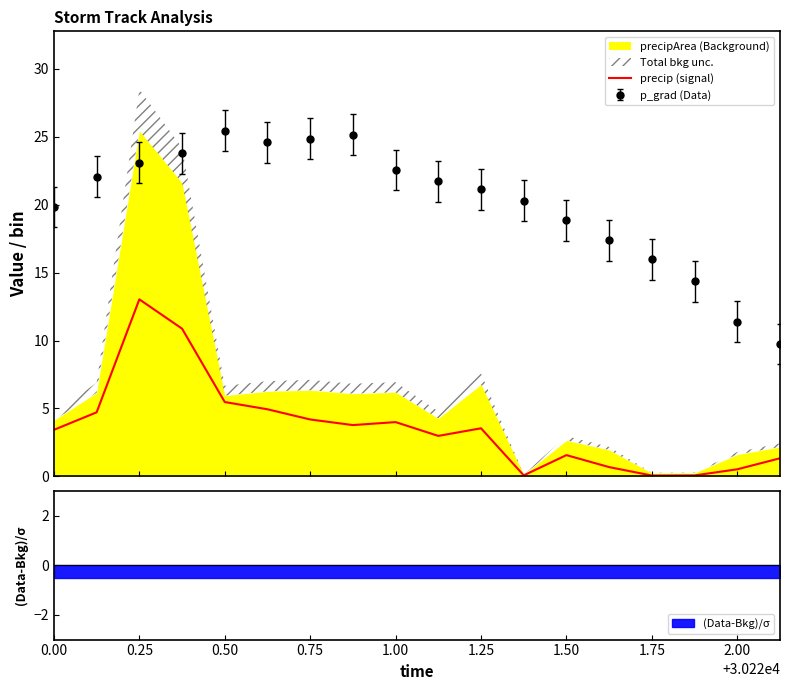

What is the maximum value for p_grad (Data)?

25.4